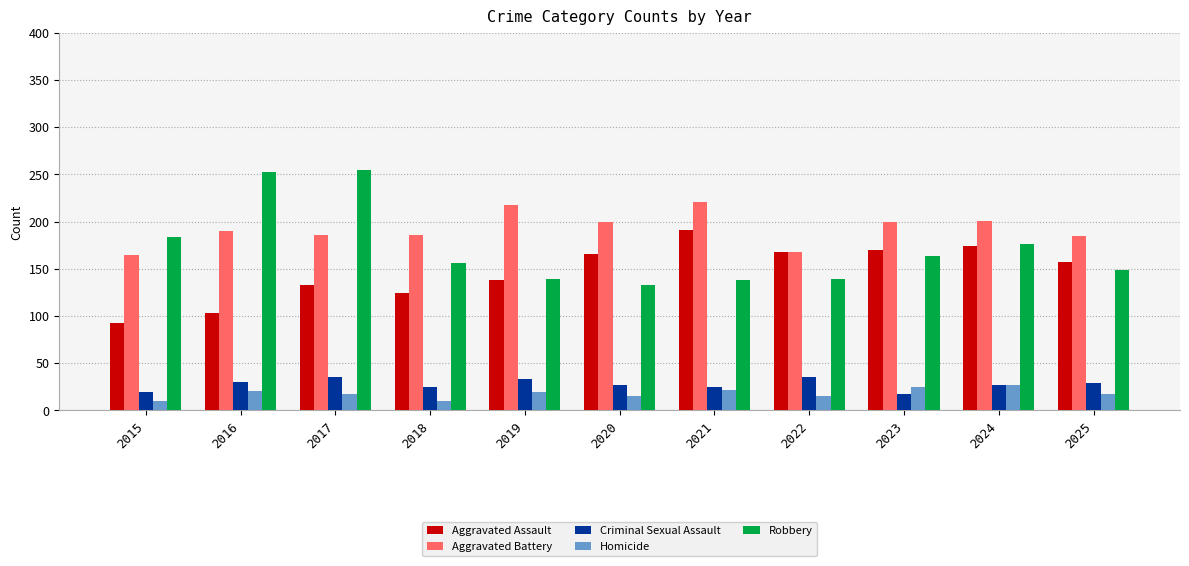

How many groups of bars are there?

11